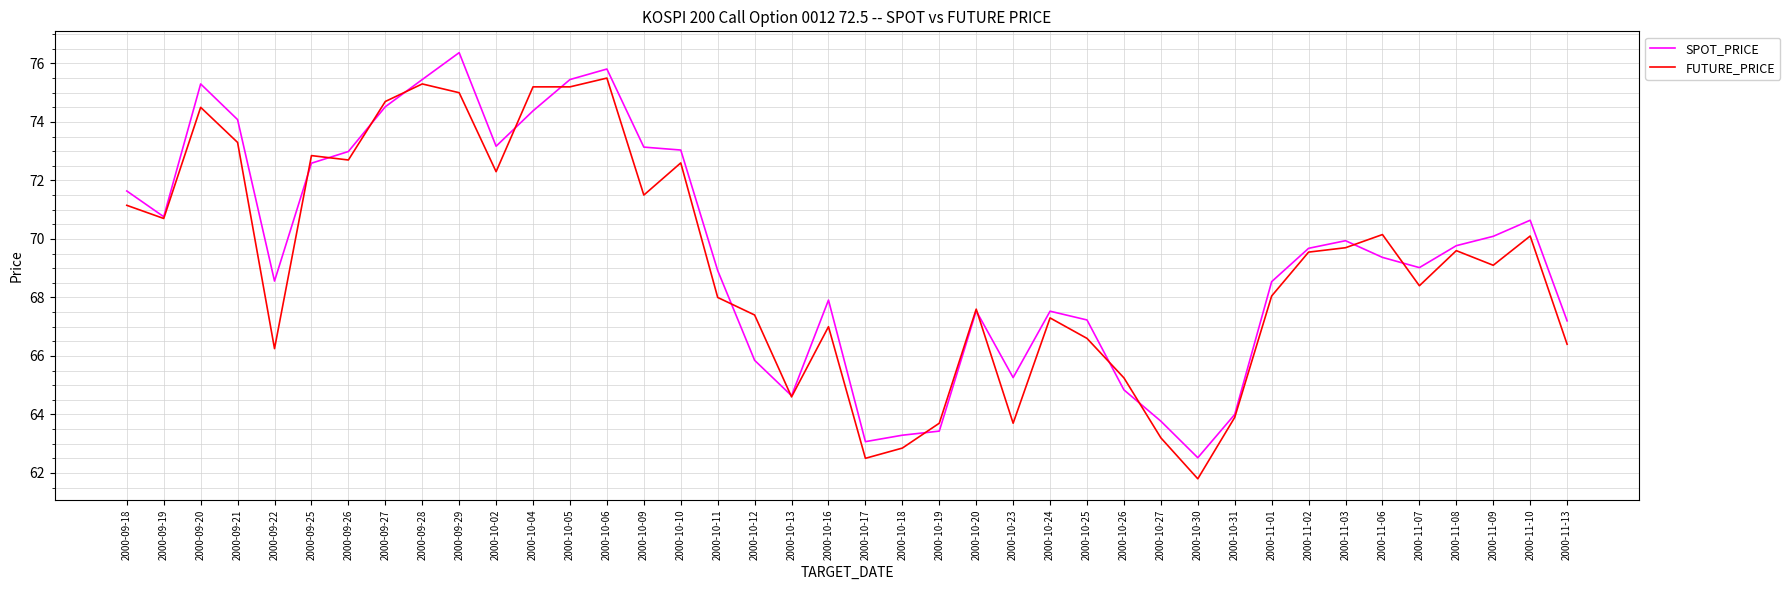

The SPOT_PRICE series shows 67.2 at 2000-10-25. True or false?

True